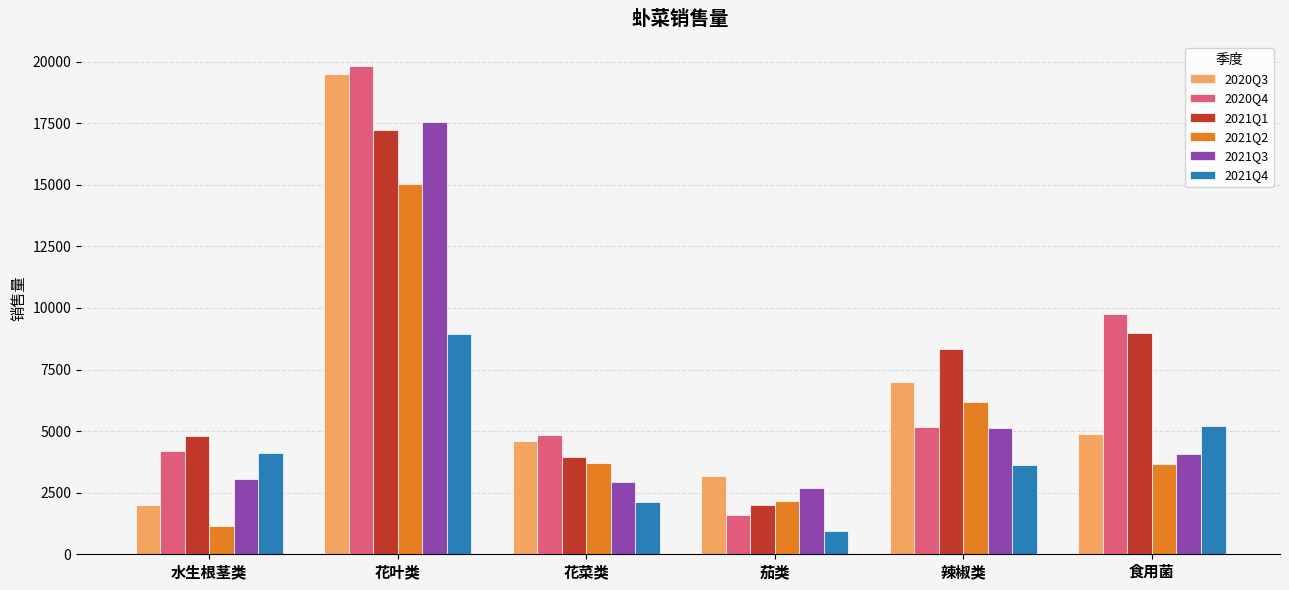

What position from the right is 花菜类?

4